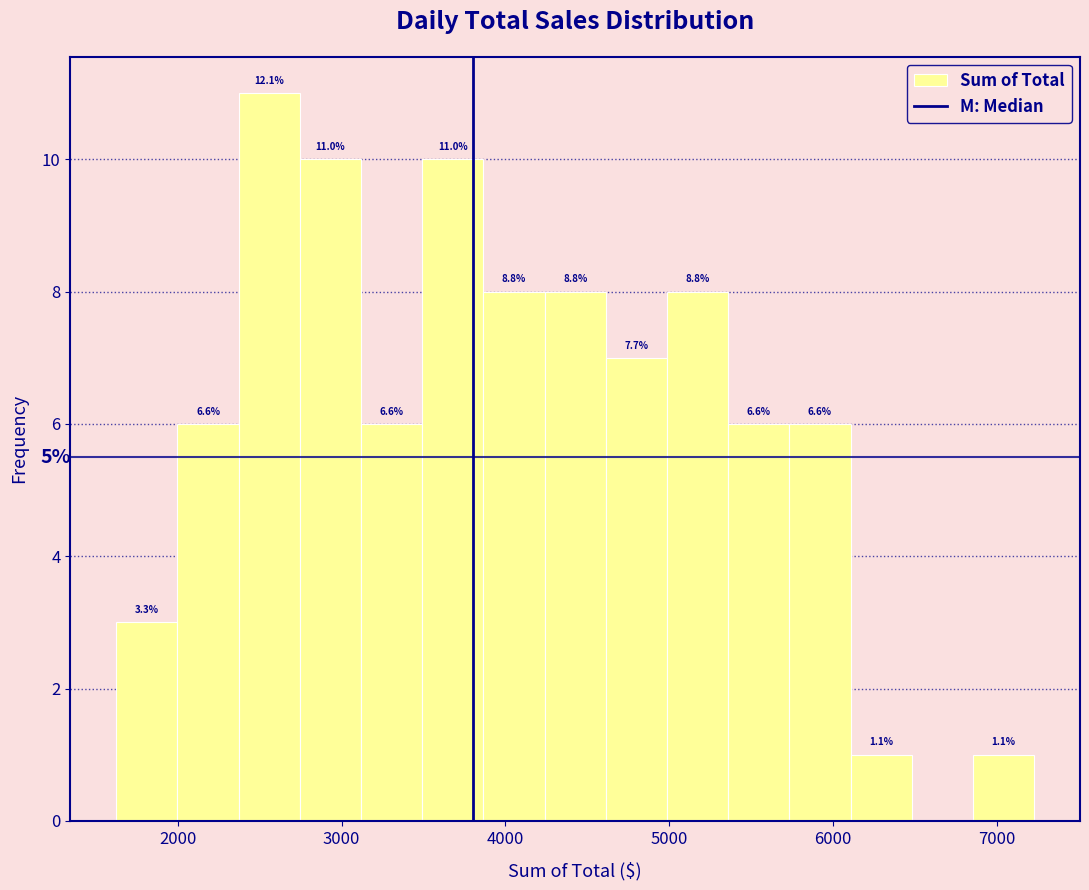

Around what value on the x-axis is the tallest bar? Give the approximate position of its centre, as read against the axis.

2600